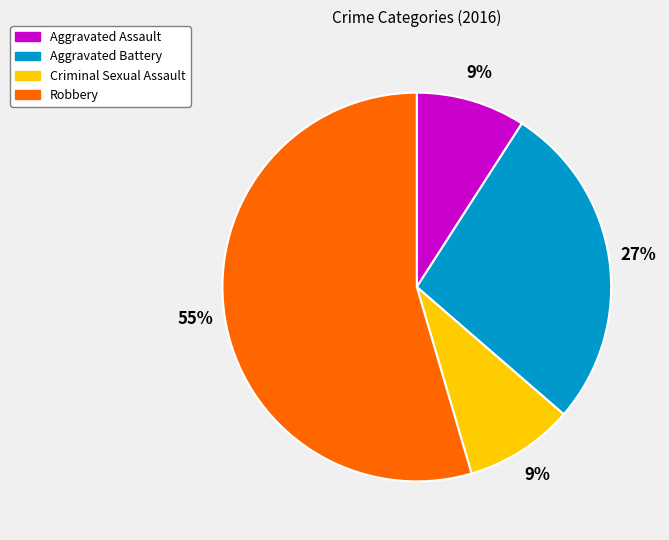

What percentage is the Aggravated Assault slice, to the nearest percent?

9%